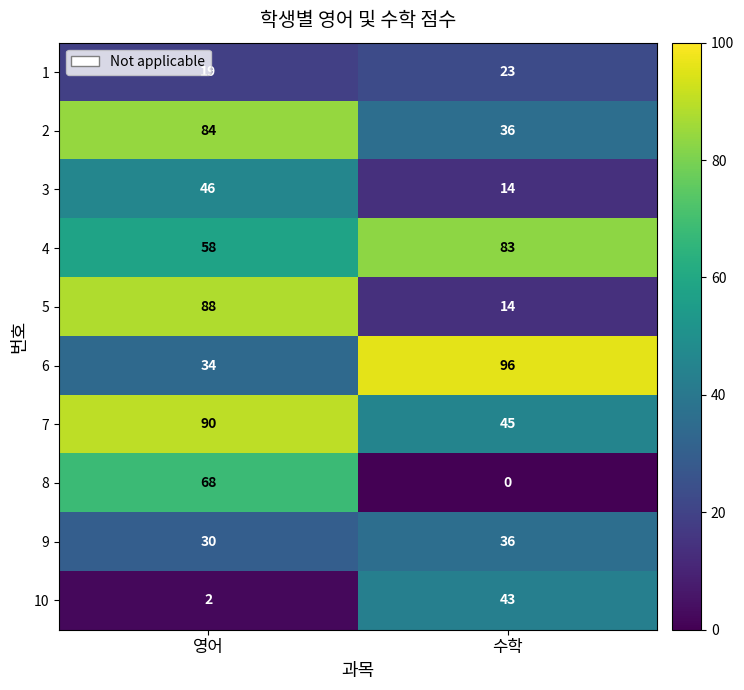

What is the difference between the maximum and minimum values in the 4 series?

25